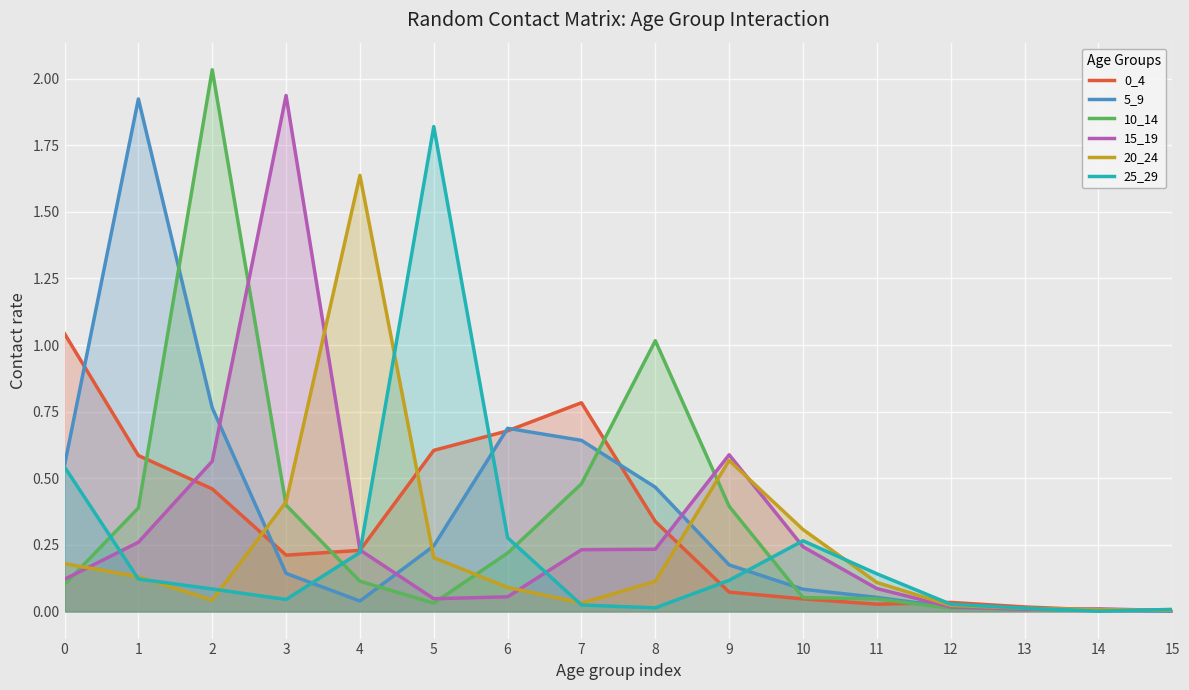

Does the chart display data point markers on the line(s)?

No